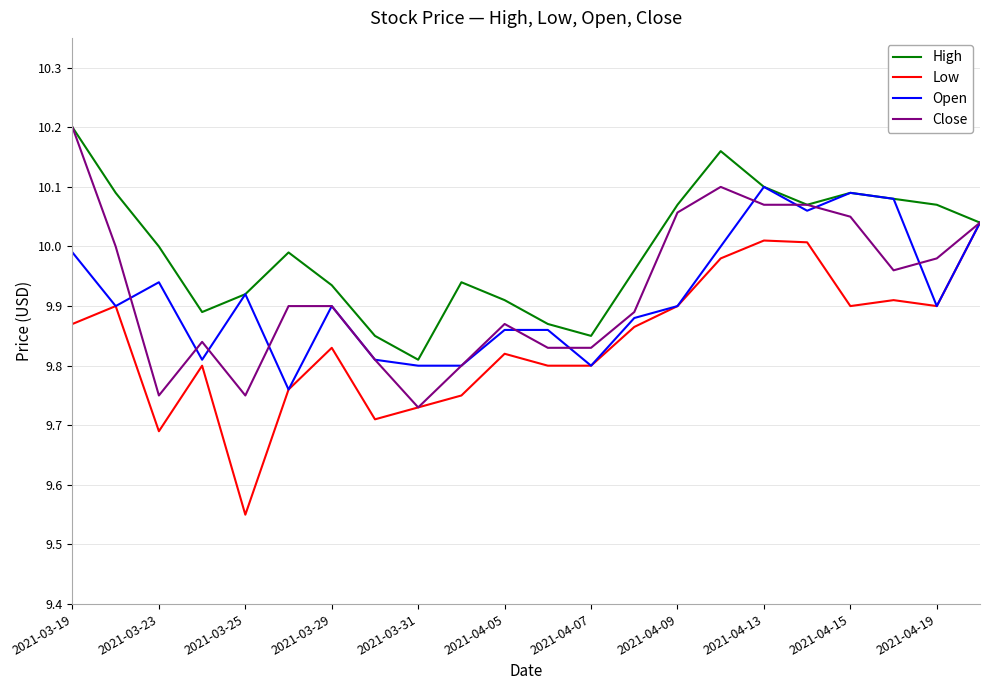

Which series has the largest total across all categories?

High